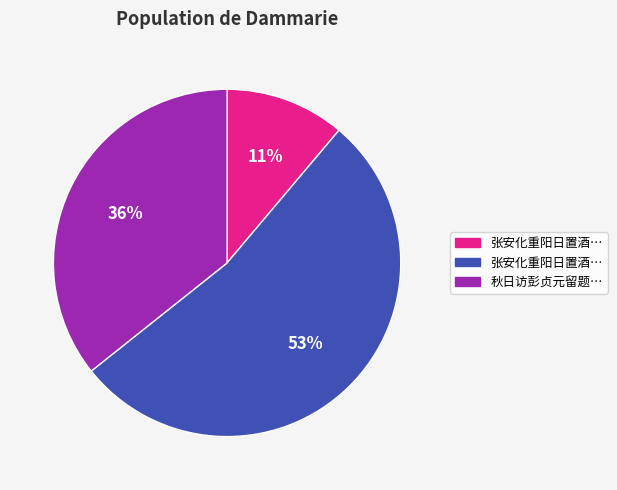

Count the number of slices in the pie.

3